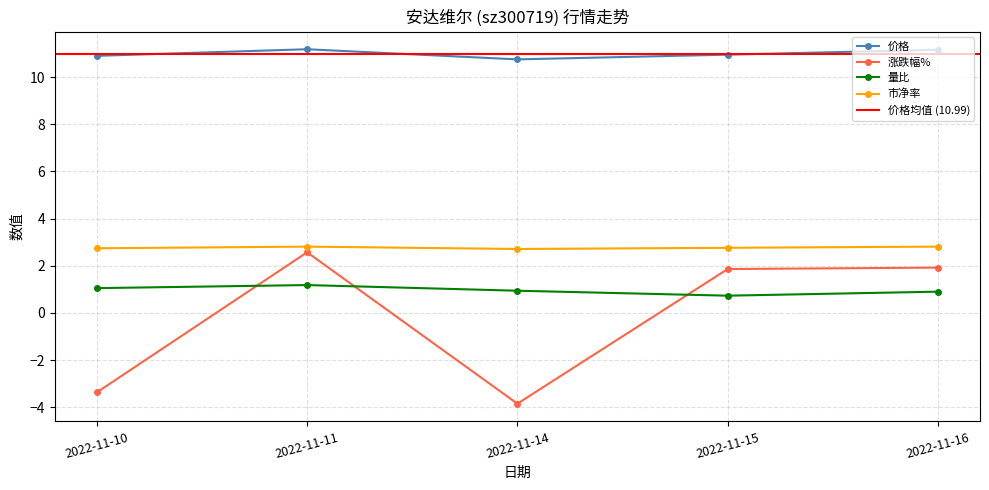

Count the number of categories in the chart.

5